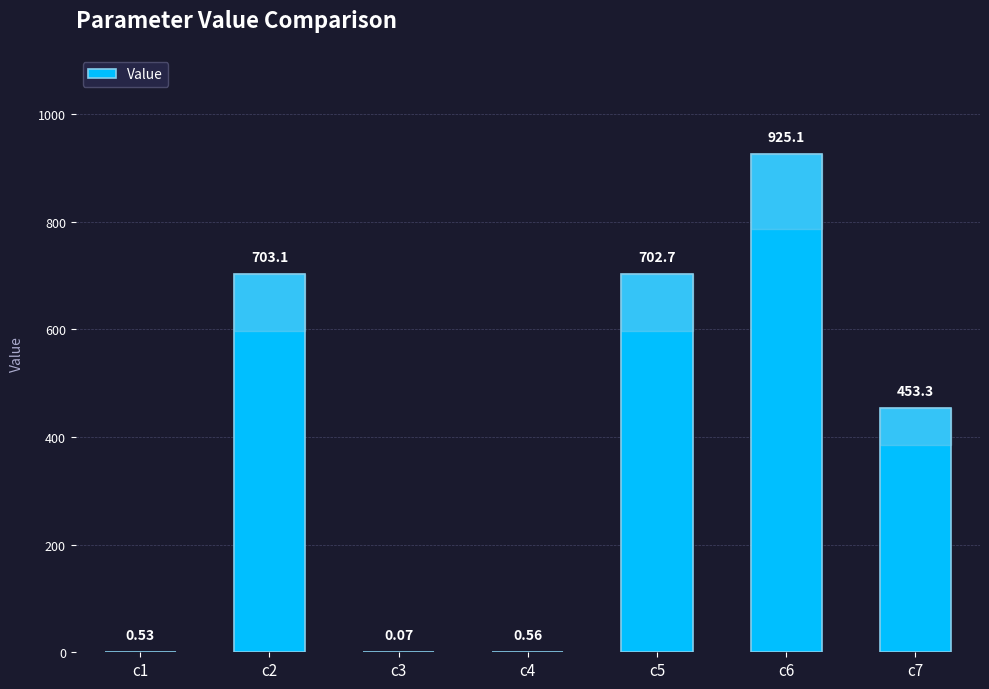

Are the bars horizontal?

No